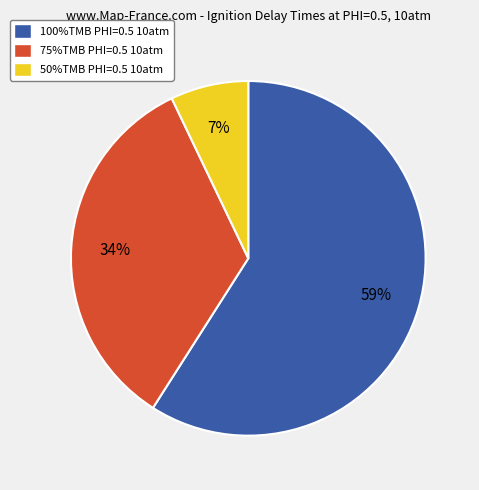

To the nearest percent, what percentage of the pie is 100%TMB?

59%